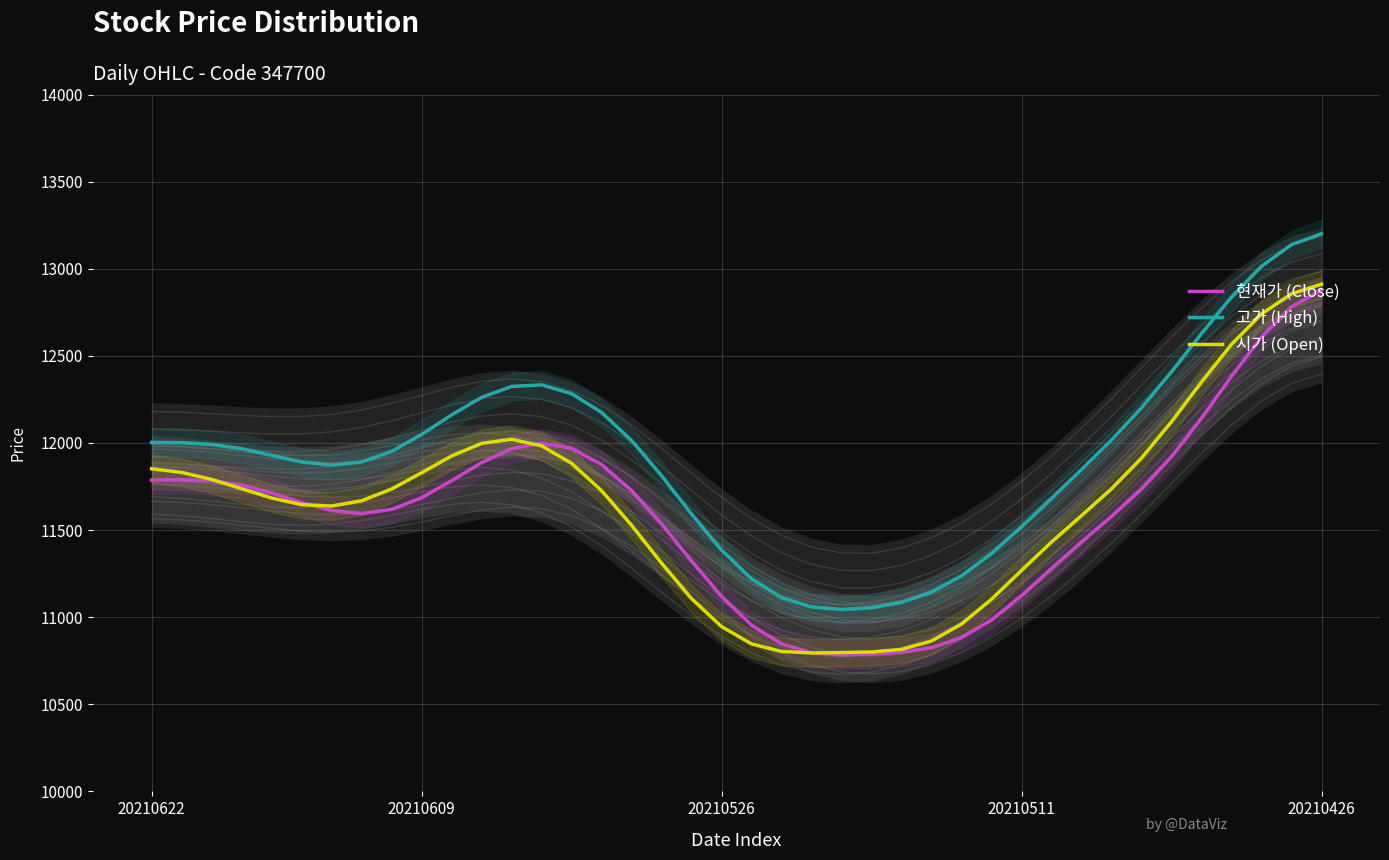

Which has a higher value, 20210609 or 5?

20210609